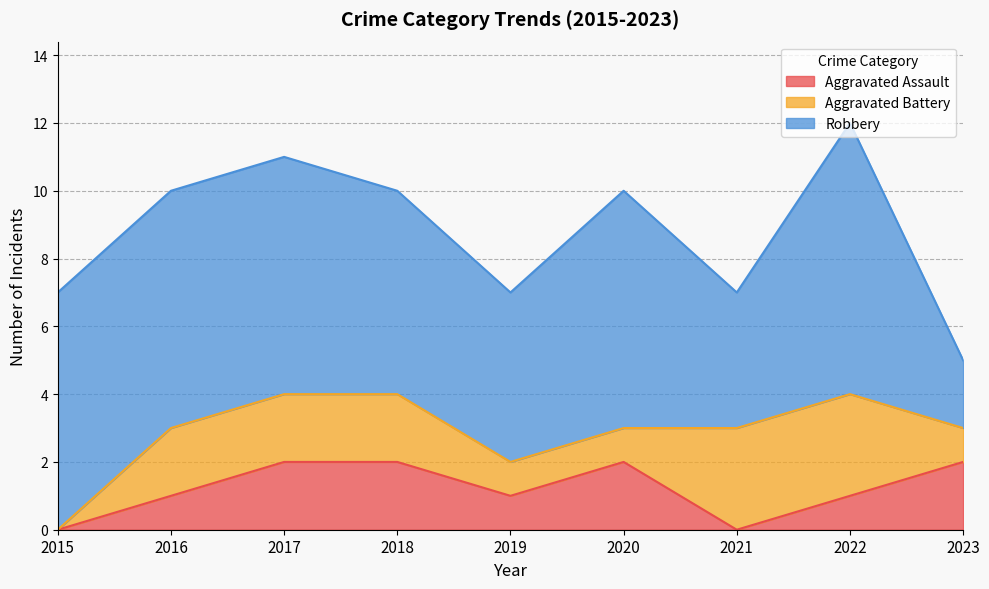

The Robbery series shows 1 at 2020. True or false?

False